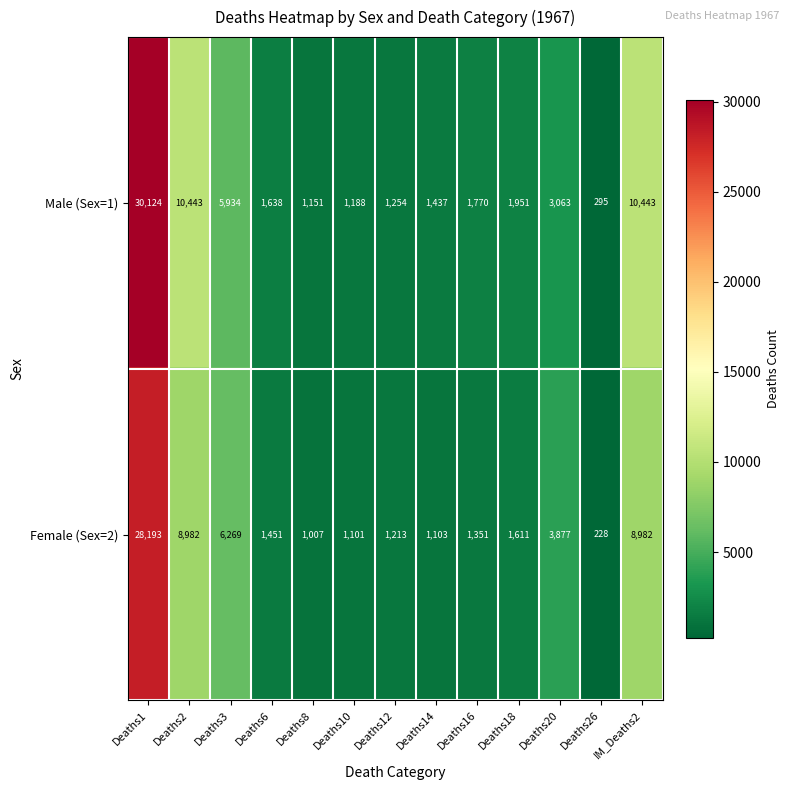

At which category is the sum across all series the highest?

Deaths1